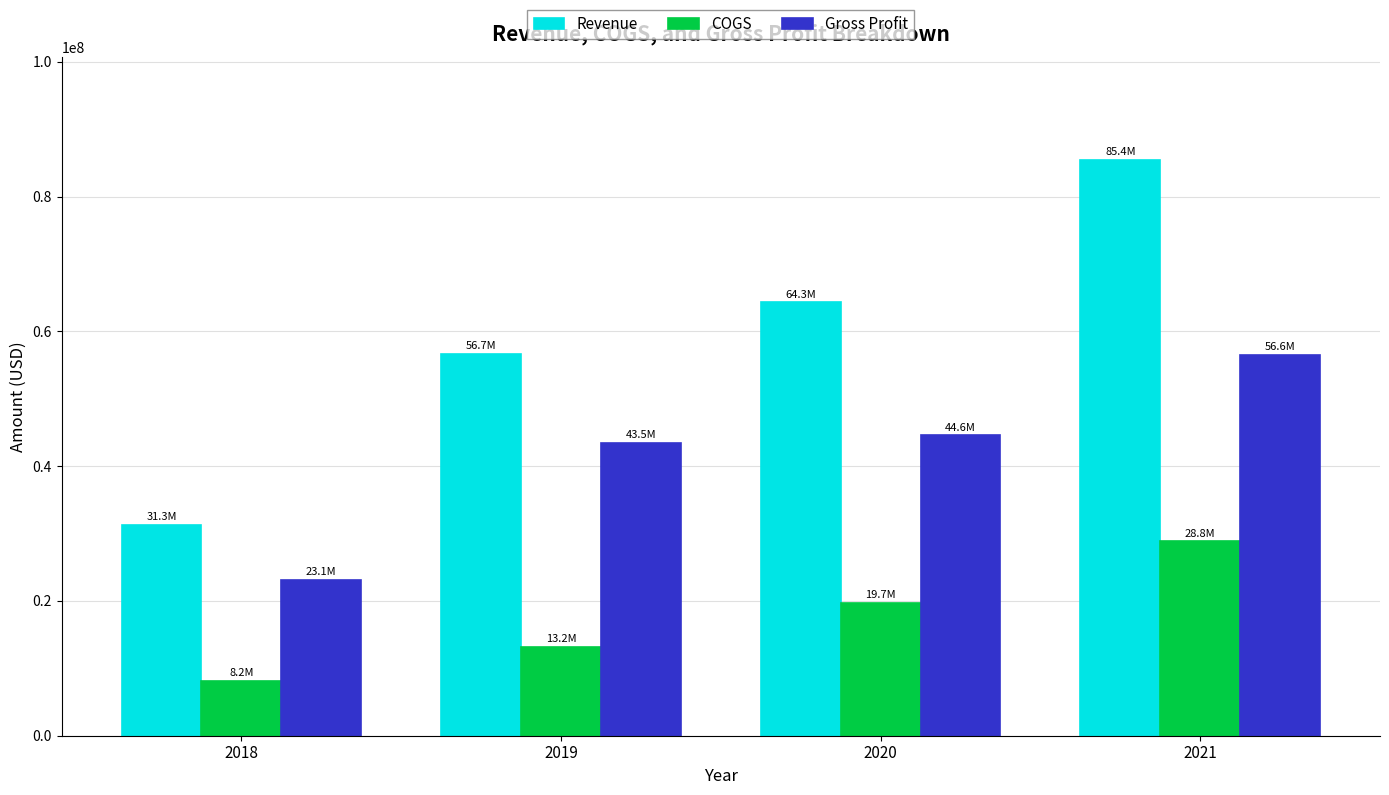

Which category has the highest value in the Gross Profit series?

2021